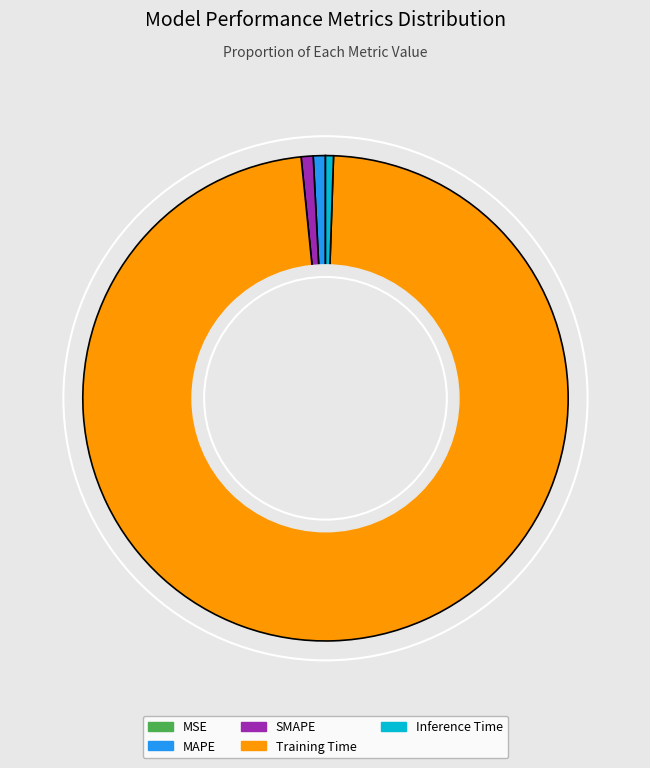

Which slice is the largest?

Training Time